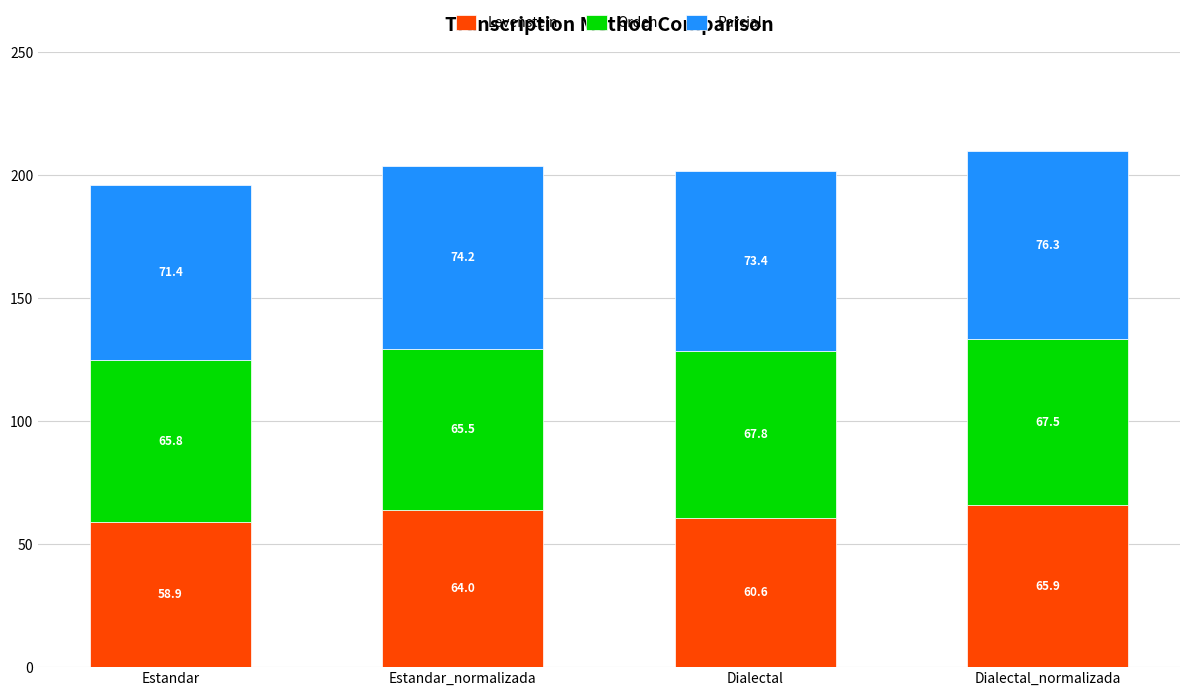

What is the sum of all Levenstein values?

249.4